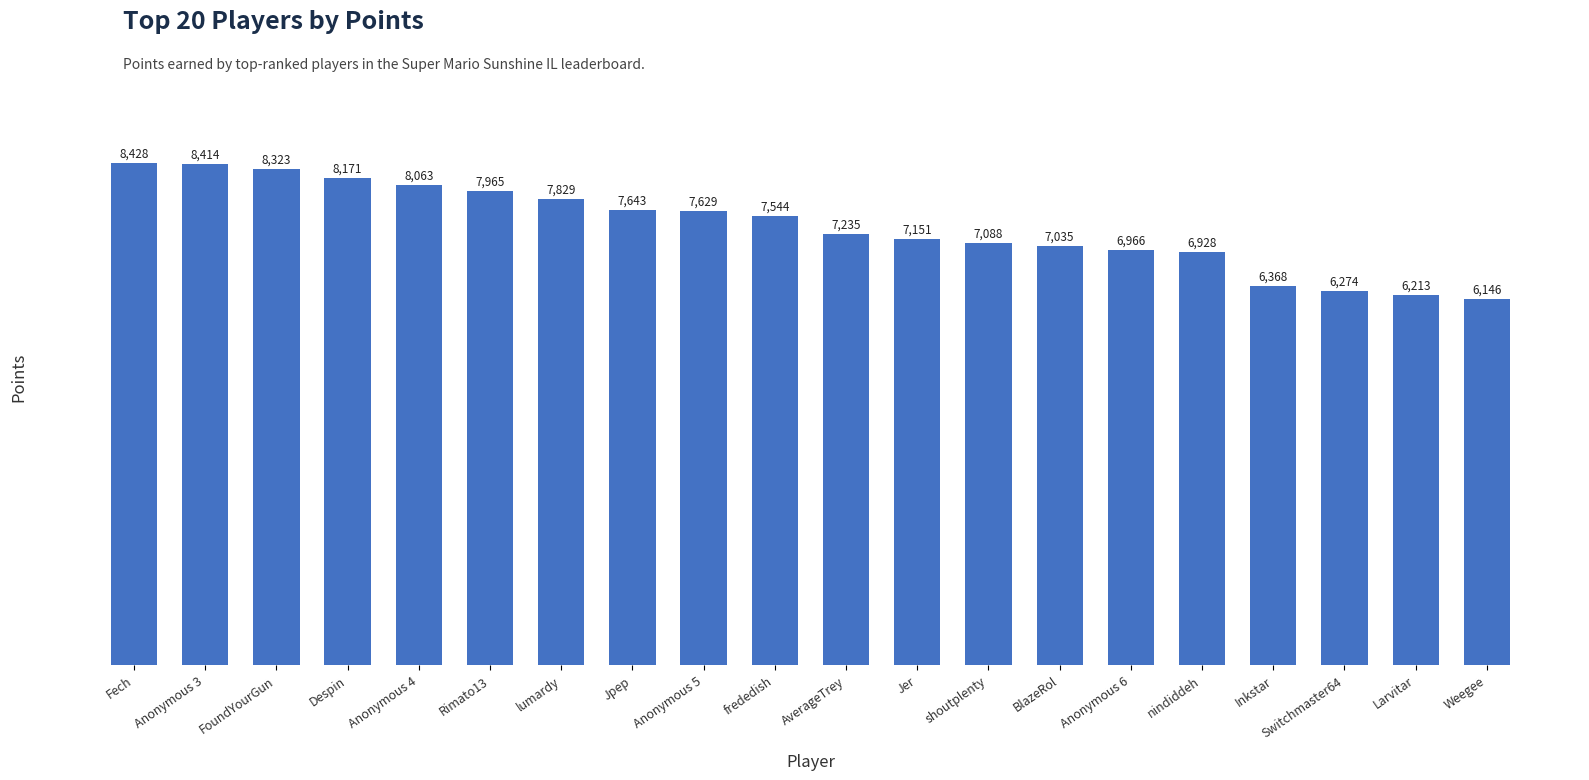

List the labels in order of value, smallest first.

Weegee, Larvitar, Switchmaster64, Inkstar, nindiddeh, Anonymous 6, BlazeRol, shoutplenty, Jer, AverageTrey, frededish, Anonymous 5, Jpep, lumardy, Rimato13, Anonymous 4, Despin, FoundYourGun, Anonymous 3, Fech